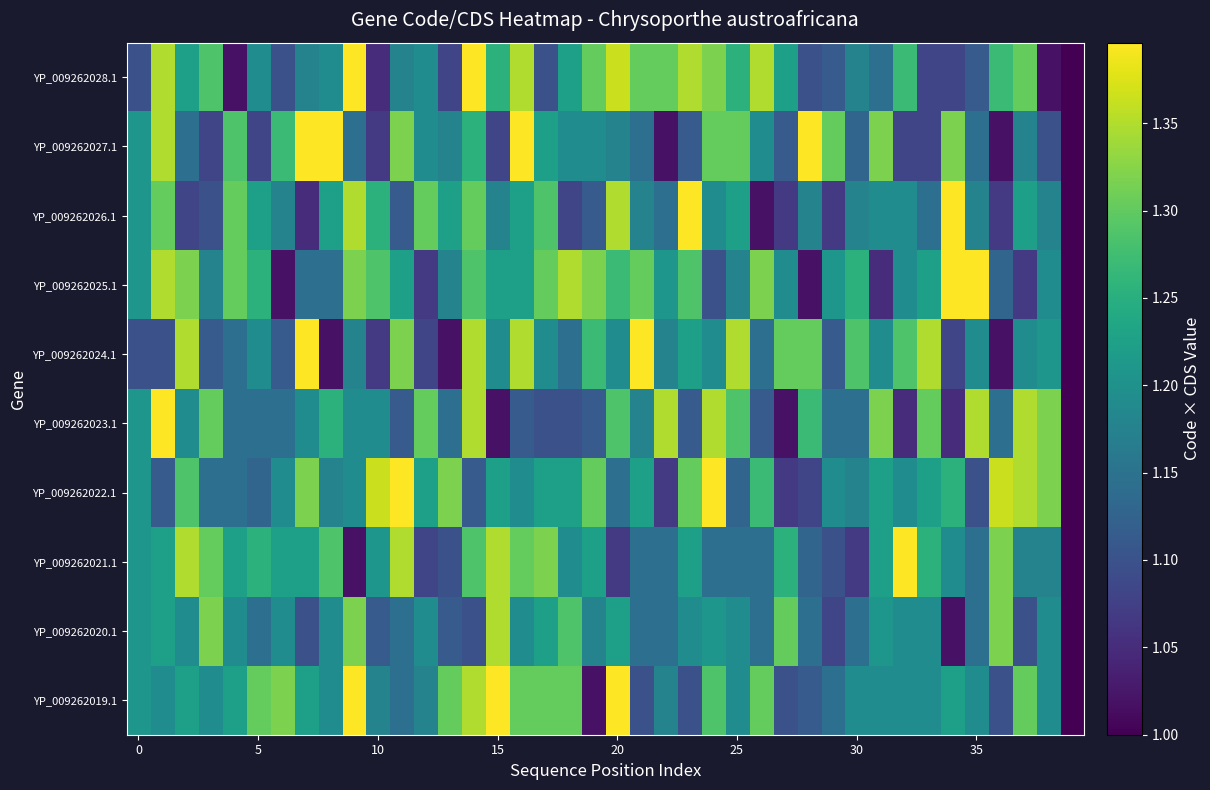

Reading left to right, what are all the values shown in this chart?

YP_009262019.1: 1.2	1.2	1.2	1.2	1.2	1.3	1.3	1.2	1.2	1.4	1.2	1.1	1.2	1.3	1.3	1.4	1.3	1.3	1.3	1.0	1.4	1.1	1.2	1.1	1.3	1.2	1.3	1.1	1.1	1.1	1.2	1.2	1.2	1.2	1.2	1.2	1.1	1.3	1.2	1.0
YP_009262020.1: 1.2	1.2	1.2	1.3	1.2	1.1	1.2	1.1	1.2	1.3	1.1	1.1	1.2	1.1	1.1	1.3	1.2	1.2	1.3	1.2	1.2	1.1	1.1	1.2	1.2	1.2	1.1	1.3	1.1	1.1	1.1	1.2	1.2	1.2	1.0	1.1	1.3	1.1	1.2	1.0
YP_009262021.1: 1.2	1.2	1.3	1.3	1.2	1.3	1.2	1.2	1.3	1.0	1.2	1.3	1.1	1.1	1.3	1.3	1.3	1.3	1.2	1.2	1.1	1.1	1.1	1.2	1.1	1.1	1.1	1.3	1.1	1.1	1.1	1.2	1.4	1.3	1.2	1.1	1.3	1.2	1.2	1.0
YP_009262022.1: 1.2	1.1	1.3	1.1	1.1	1.1	1.2	1.3	1.2	1.2	1.4	1.4	1.2	1.3	1.1	1.2	1.2	1.2	1.2	1.3	1.1	1.2	1.1	1.3	1.4	1.1	1.3	1.1	1.1	1.2	1.2	1.2	1.2	1.2	1.3	1.1	1.4	1.3	1.3	1.0
YP_009262023.1: 1.2	1.4	1.2	1.3	1.1	1.1	1.1	1.2	1.3	1.2	1.2	1.1	1.3	1.1	1.3	1.0	1.1	1.1	1.1	1.1	1.3	1.2	1.3	1.1	1.3	1.3	1.1	1.0	1.3	1.1	1.1	1.3	1.1	1.3	1.1	1.3	1.1	1.3	1.3	1.0
YP_009262024.1: 1.1	1.1	1.3	1.1	1.1	1.2	1.1	1.4	1.0	1.2	1.1	1.3	1.1	1.0	1.3	1.2	1.3	1.2	1.1	1.3	1.2	1.4	1.2	1.2	1.2	1.3	1.1	1.3	1.3	1.1	1.3	1.2	1.3	1.3	1.1	1.2	1.0	1.2	1.2	1.0
YP_009262025.1: 1.2	1.3	1.3	1.2	1.3	1.3	1.0	1.1	1.1	1.3	1.3	1.2	1.1	1.2	1.3	1.2	1.2	1.3	1.3	1.3	1.3	1.3	1.2	1.3	1.1	1.2	1.3	1.2	1.0	1.2	1.3	1.1	1.2	1.2	1.4	1.4	1.1	1.1	1.2	1.0
YP_009262026.1: 1.2	1.3	1.1	1.1	1.3	1.2	1.2	1.1	1.2	1.3	1.3	1.1	1.3	1.2	1.3	1.2	1.2	1.3	1.1	1.1	1.3	1.2	1.1	1.4	1.2	1.2	1.0	1.1	1.2	1.1	1.2	1.2	1.2	1.1	1.4	1.2	1.1	1.2	1.2	1.0
YP_009262027.1: 1.2	1.3	1.1	1.1	1.3	1.1	1.3	1.4	1.4	1.1	1.1	1.3	1.2	1.2	1.3	1.1	1.4	1.2	1.2	1.2	1.2	1.1	1.0	1.1	1.3	1.3	1.2	1.1	1.4	1.3	1.1	1.3	1.1	1.1	1.3	1.1	1.0	1.2	1.1	1.0
YP_009262028.1: 1.1	1.3	1.2	1.3	1.0	1.2	1.1	1.2	1.2	1.4	1.1	1.2	1.2	1.1	1.4	1.3	1.3	1.1	1.2	1.3	1.4	1.3	1.3	1.3	1.3	1.3	1.3	1.2	1.1	1.1	1.2	1.1	1.3	1.1	1.1	1.1	1.3	1.3	1.0	1.0